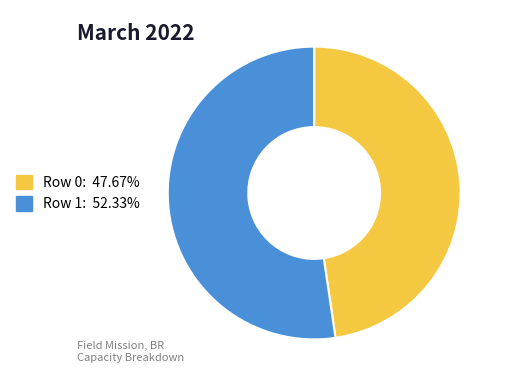

Is the sum of Row 0: 47.67% and Row 1: 52.33% greater than half?

Yes